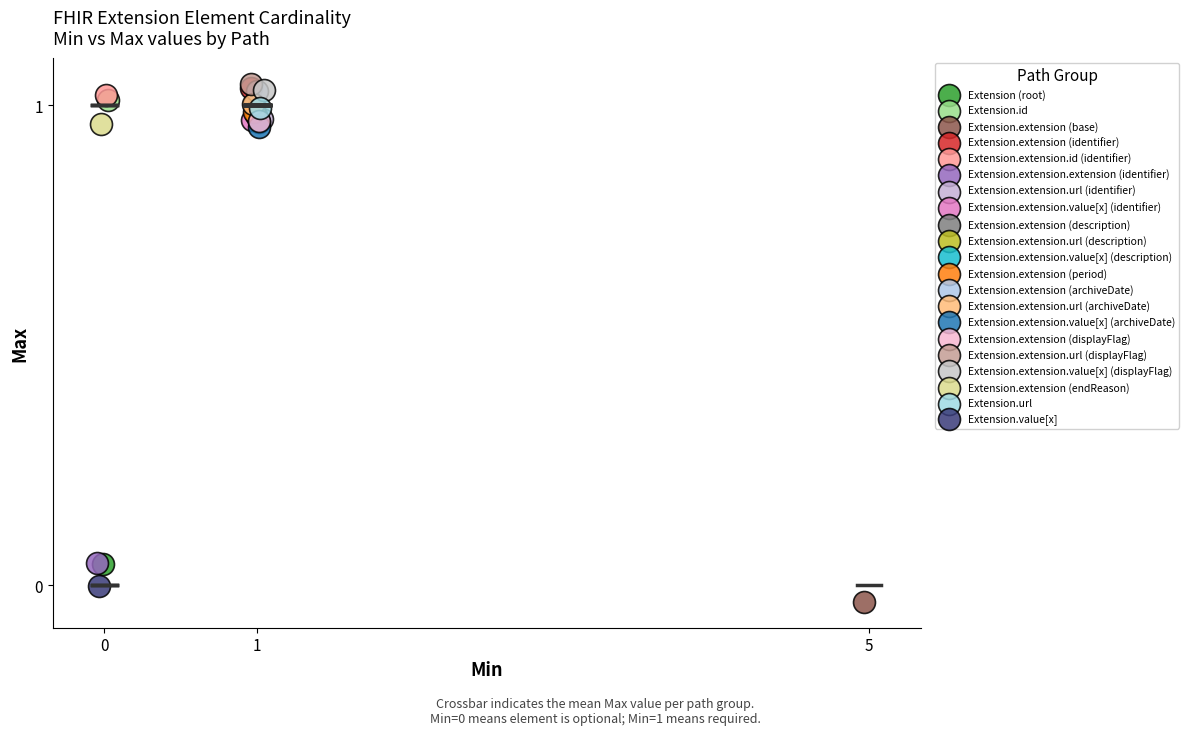

What are all the series names shown in the legend?

Extension (root), Extension.id, Extension.extension (base), Extension.extension (identifier), Extension.extension.id (identifier), Extension.extension.extension (identifier), Extension.extension.url (identifier), Extension.extension.value[x] (identifier), Extension.extension (description), Extension.extension.url (description), Extension.extension.value[x] (description), Extension.extension (period), Extension.extension (archiveDate), Extension.extension.url (archiveDate), Extension.extension.value[x] (archiveDate), Extension.extension (displayFlag), Extension.extension.url (displayFlag), Extension.extension.value[x] (displayFlag), Extension.extension (endReason), Extension.url, Extension.value[x]